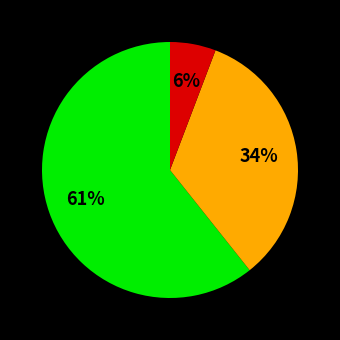

Is there any slice that represents more than half of the pie?

Yes